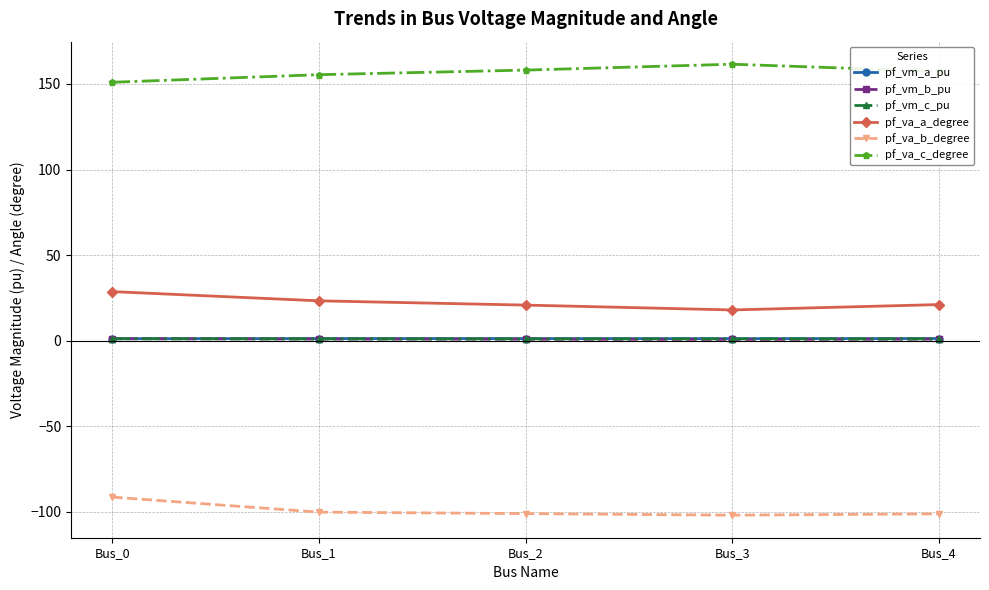

In pf_va_b_degree, how many points are lower than both neighbors (excluding endpoints)?

1